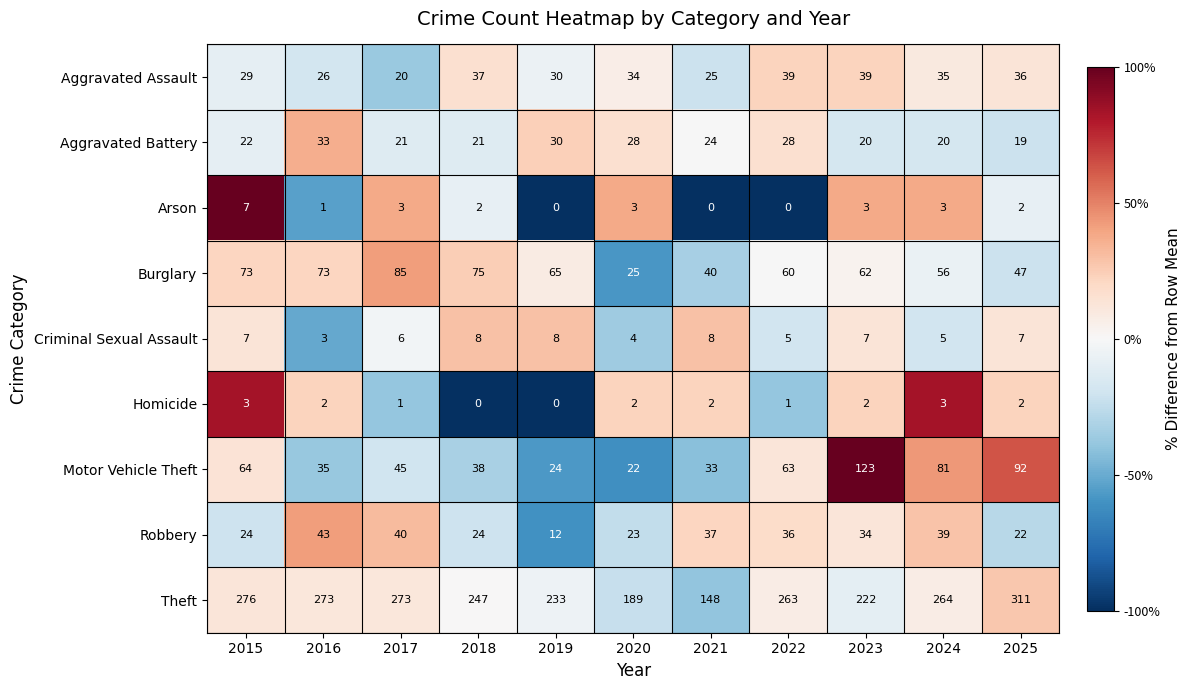

Which series has the widest spread of values?

Theft